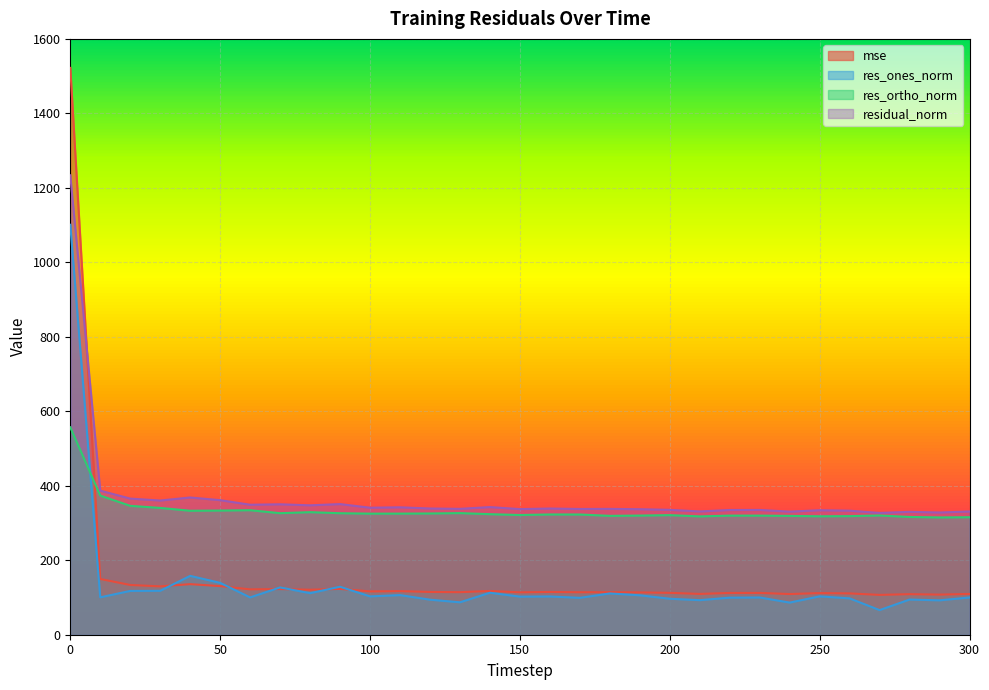

List the series in order of their peak value, highest first.

mse, residual_norm, res_ones_norm, res_ortho_norm